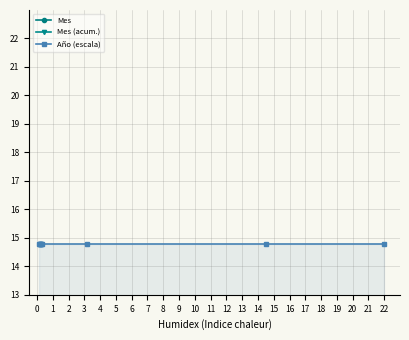

Count the number of data series in this chart.

3